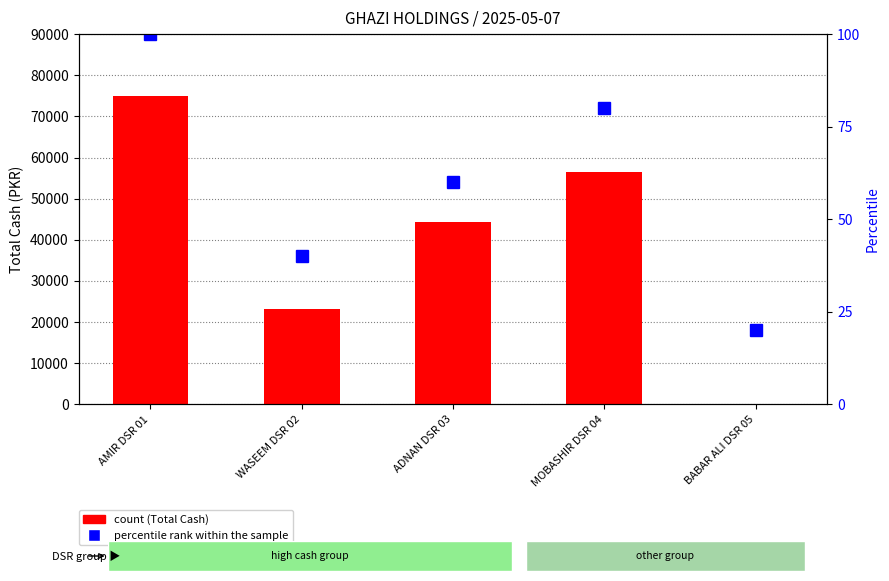

Count the number of categories in the chart.

5